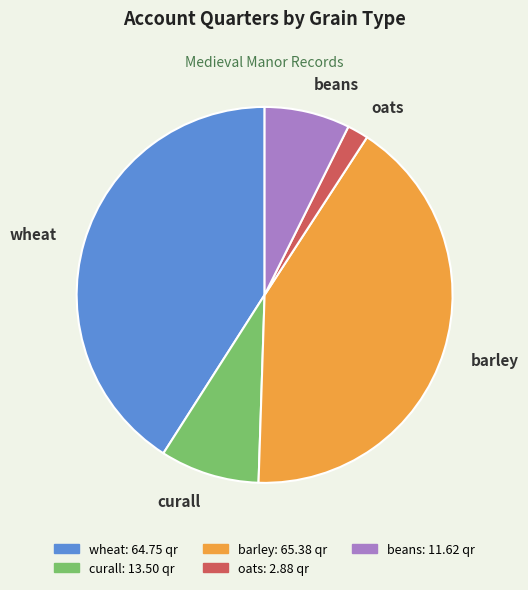

Which has a higher value, oats or beans?

beans